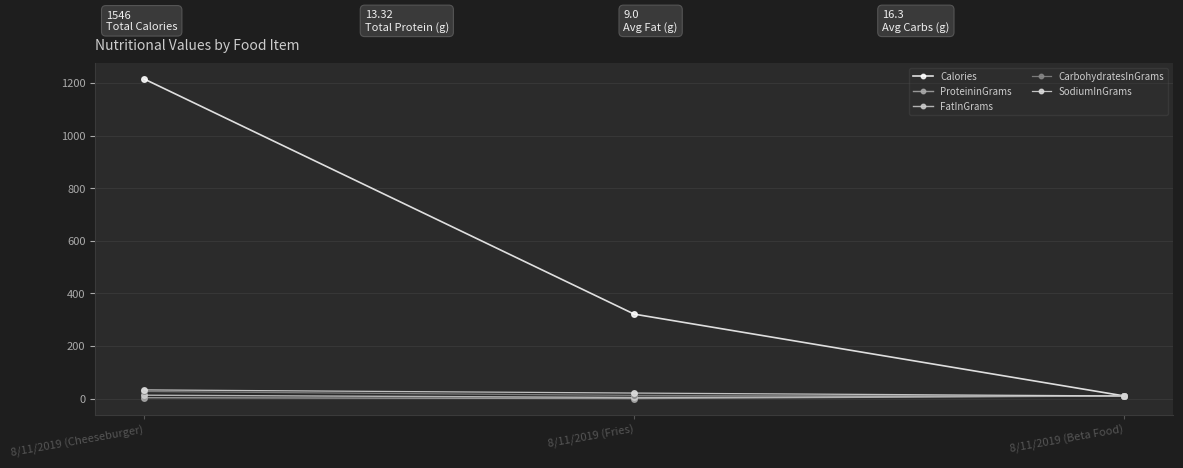

What is the label of the 3rd point from the left?

8/11/2019 (Beta Food)